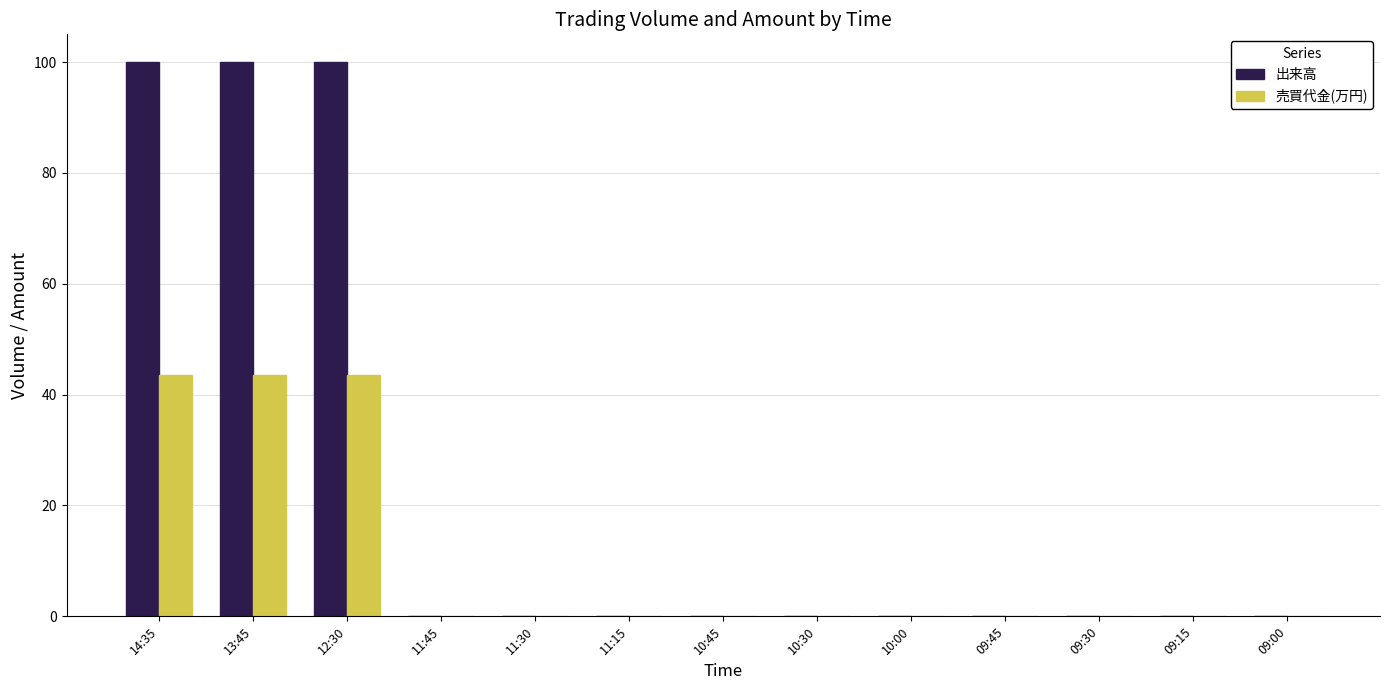

Count the number of data series in this chart.

2